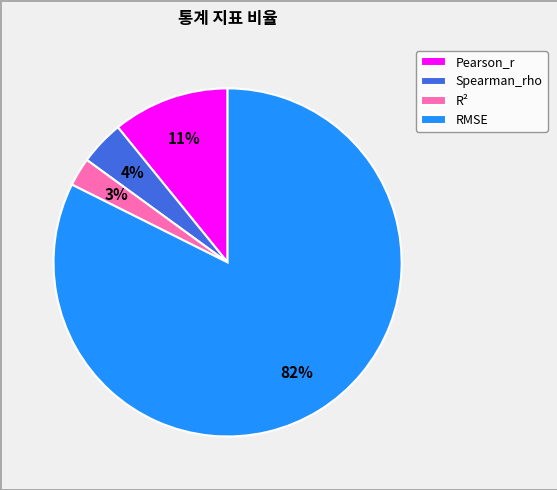

What percentage is the Pearson_r slice, to the nearest percent?

11%